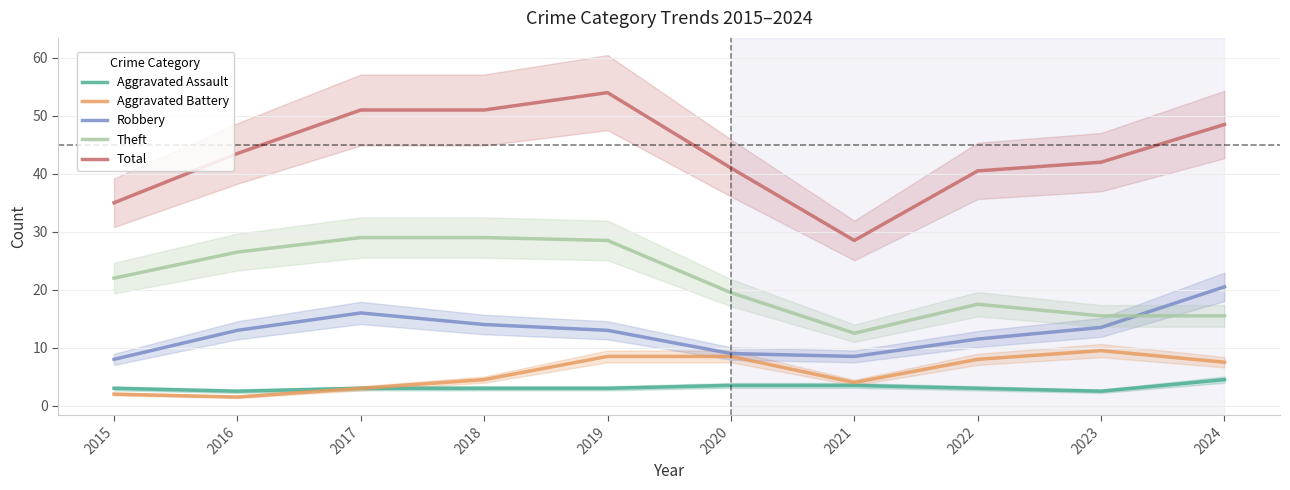

The value of Robbery at 2018 is 5.7. True or false?

False